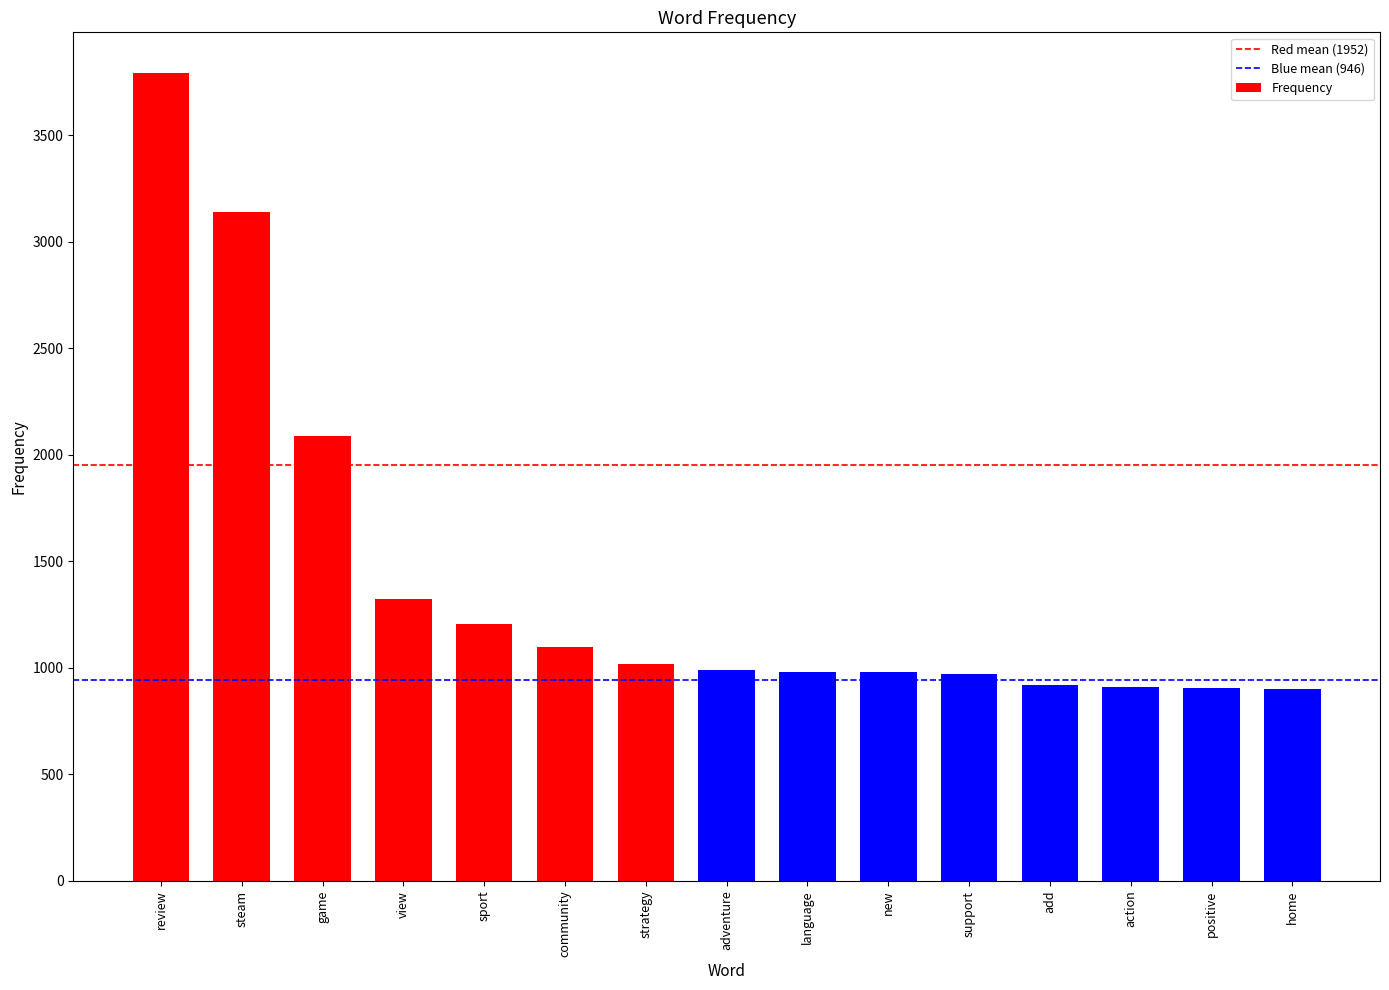

The value at positive is 1568. True or false?

False